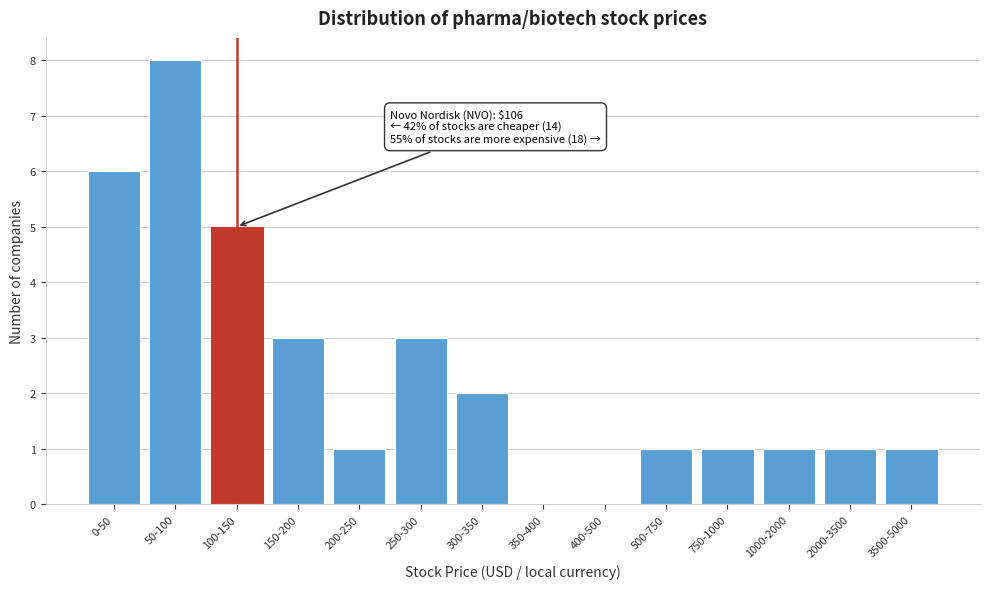

Reading right to left, what are all the values shown in this chart?

3500-5000=1	2000-3500=1	1000-2000=1	750-1000=1	500-750=1	400-500=0	350-400=0	300-350=2	250-300=3	200-250=1	150-200=3	100-150=5	50-100=8	0-50=6